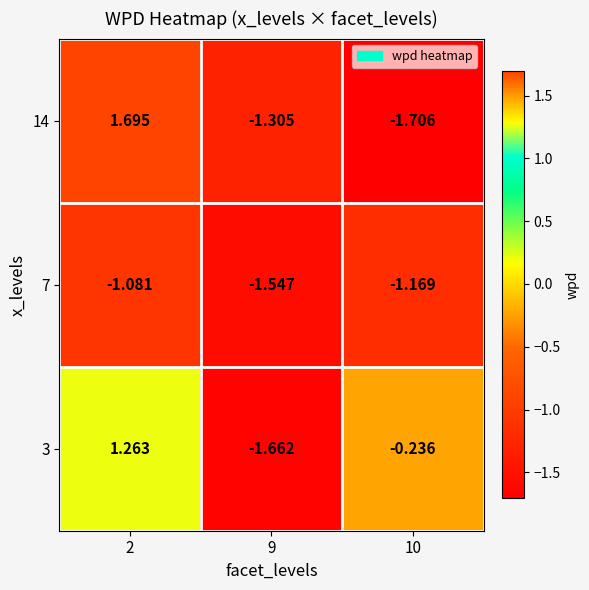

Which series has the largest total across all categories?

3